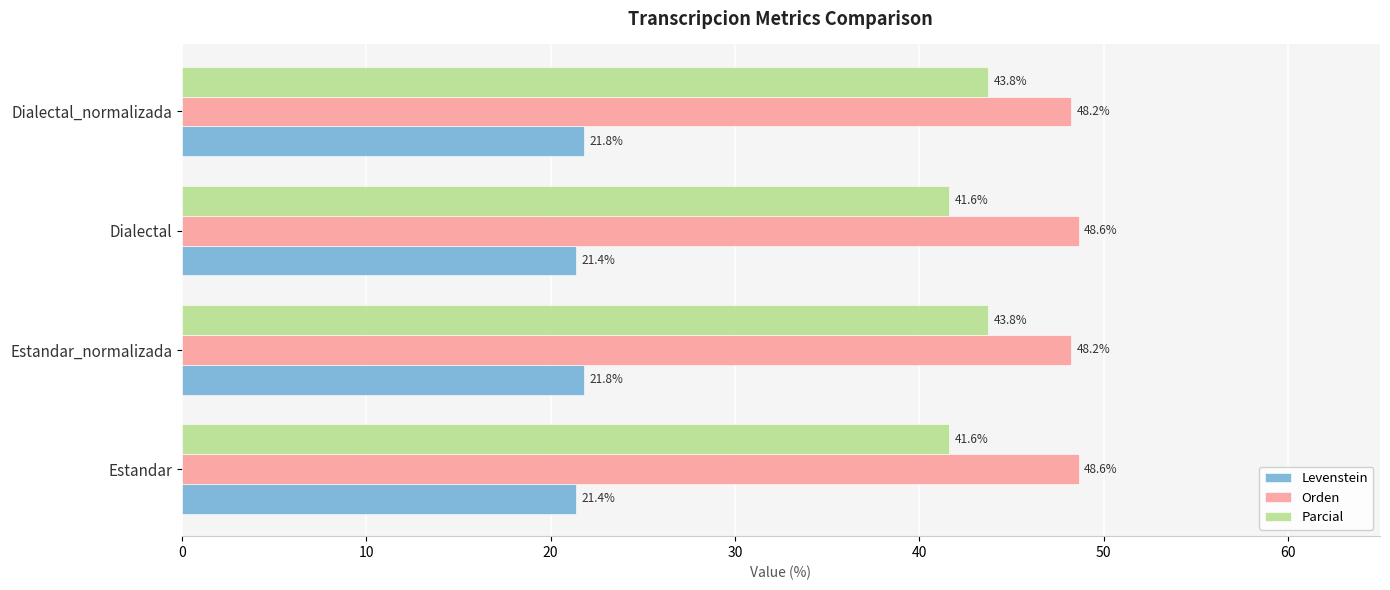

At how many categories does at least one series exceed 35?

4